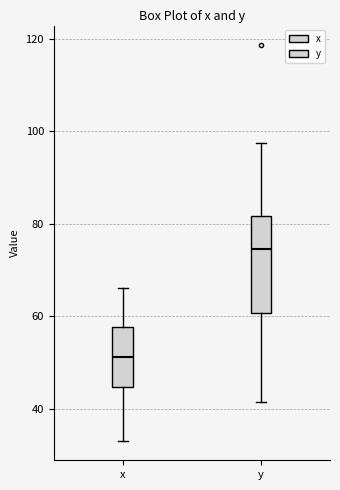

Where does the upper whisker of the box for x end on the y-axis? The values are not printed on the chart, so give them approximately, as read against the axis.

66